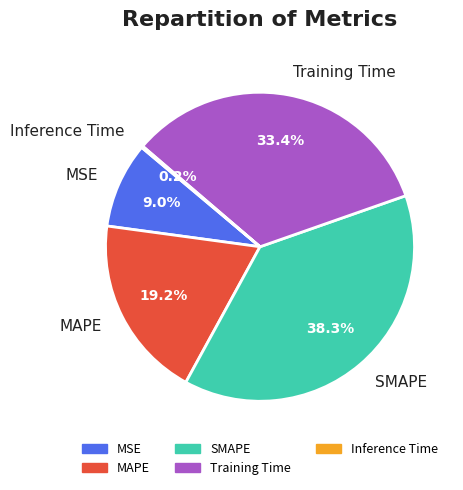

Does any single category account for the majority?

No